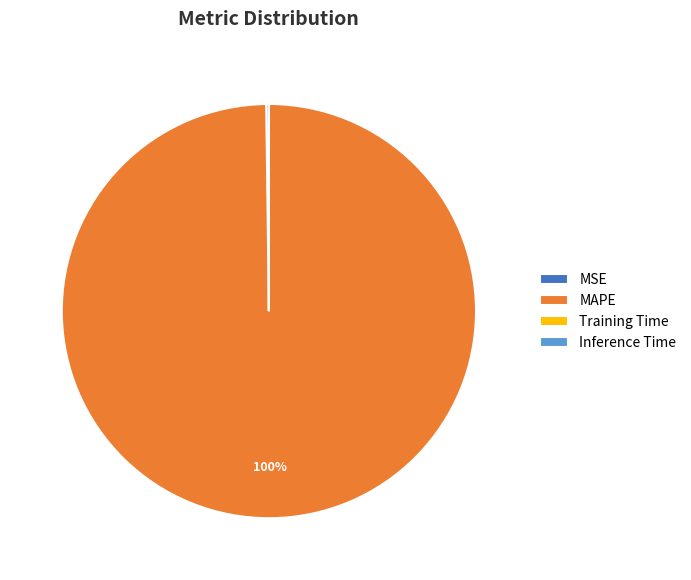

Is MAPE the majority of the pie?

Yes